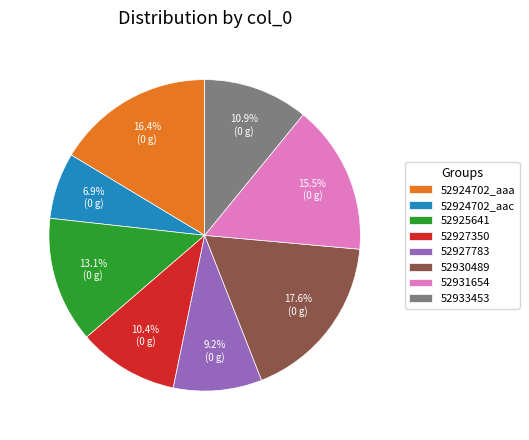

Which slice is the largest?

52930489